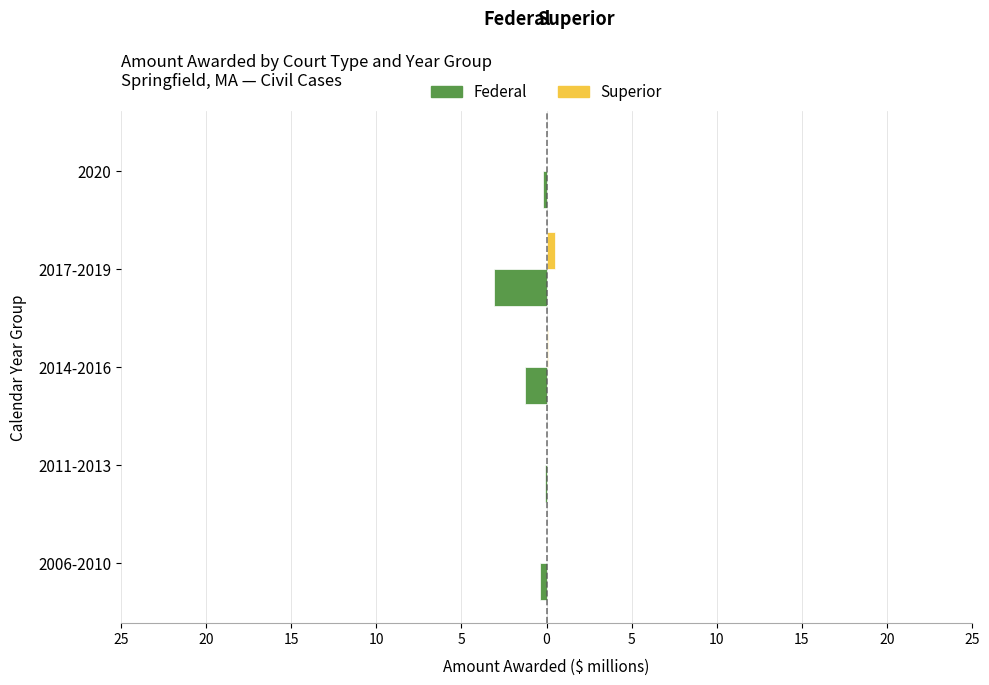

Reading left to right, list all the values displayed in this chart.

Federal: -0.4	-0.1	-1.3	-3.1	-0.2
Superior: 0.0	0.0	0.1	0.5	0.0